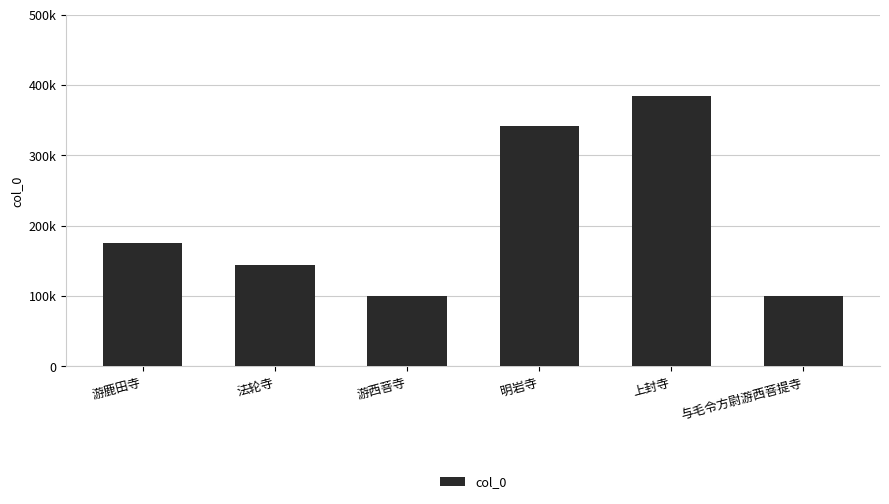

Between 与毛令方尉游西菩提寺 and 游西菩寺, which is larger?

游西菩寺